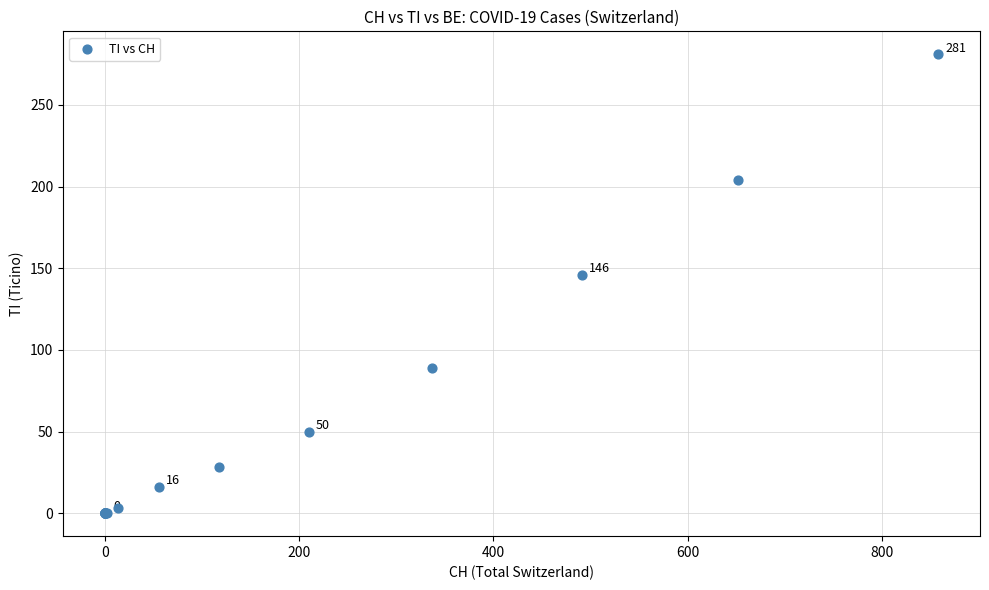

What Y value in the scatter plot is closest to 140?

146